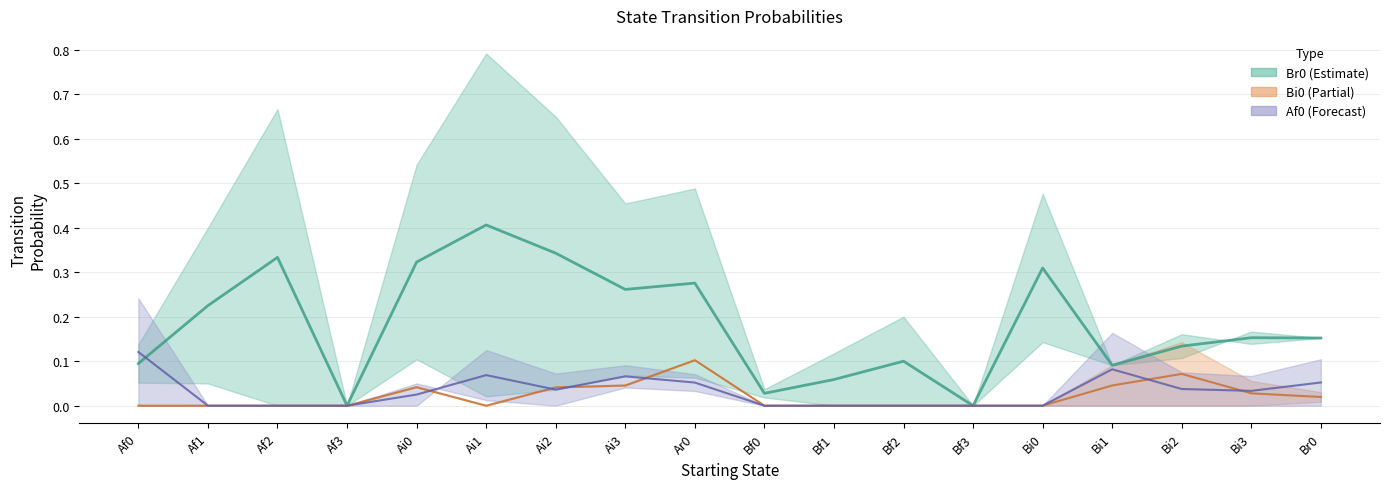

What is the difference between the maximum and minimum values in the Ar0 series?

0.4